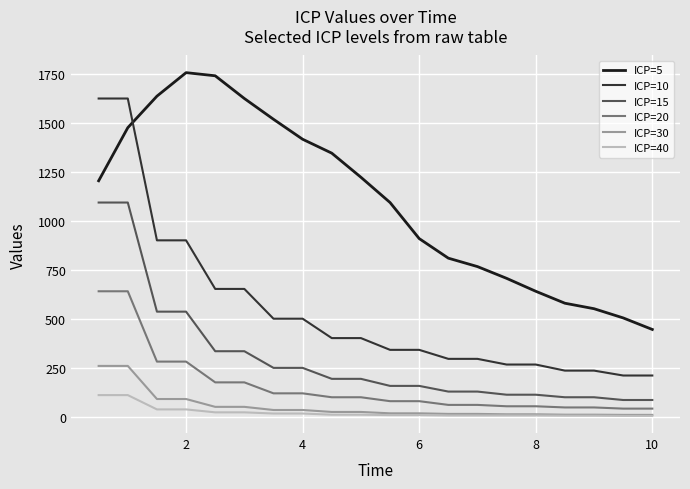

Which series has the widest spread of values?

ICP=10